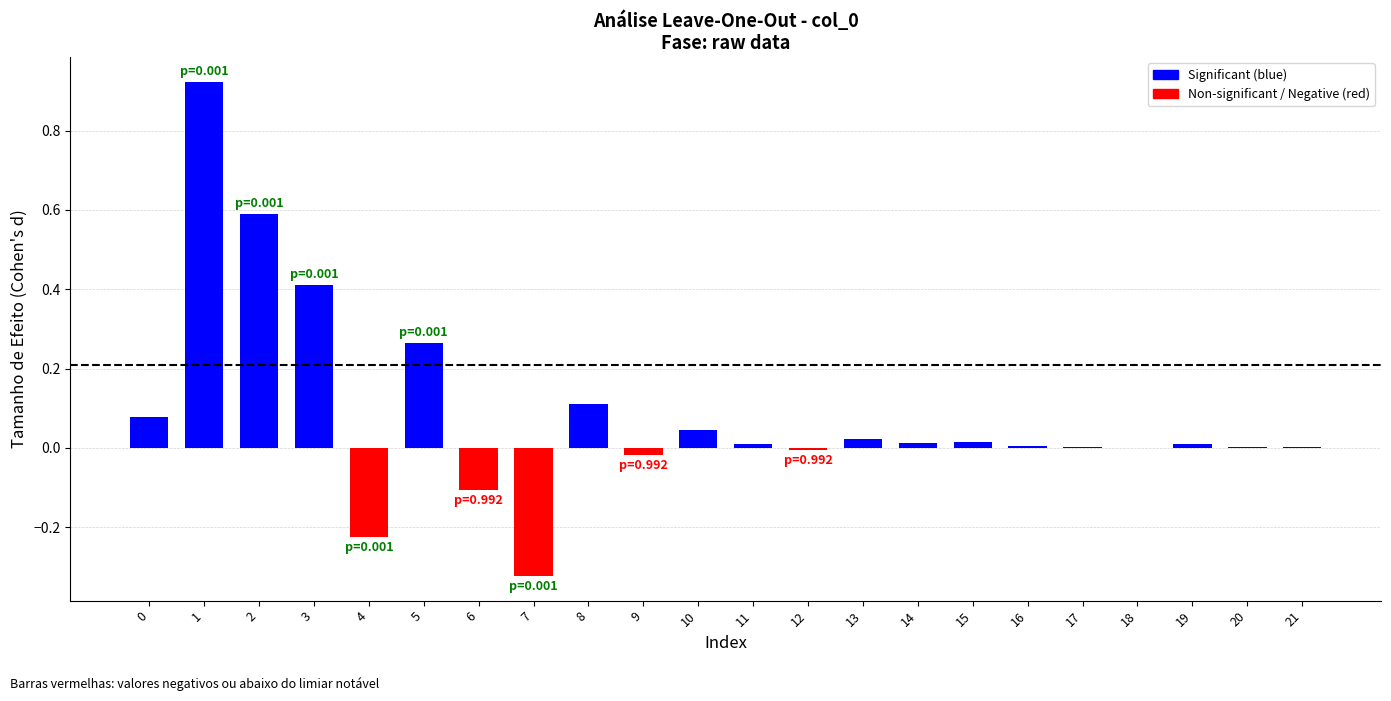

How many series are shown in this chart?

1